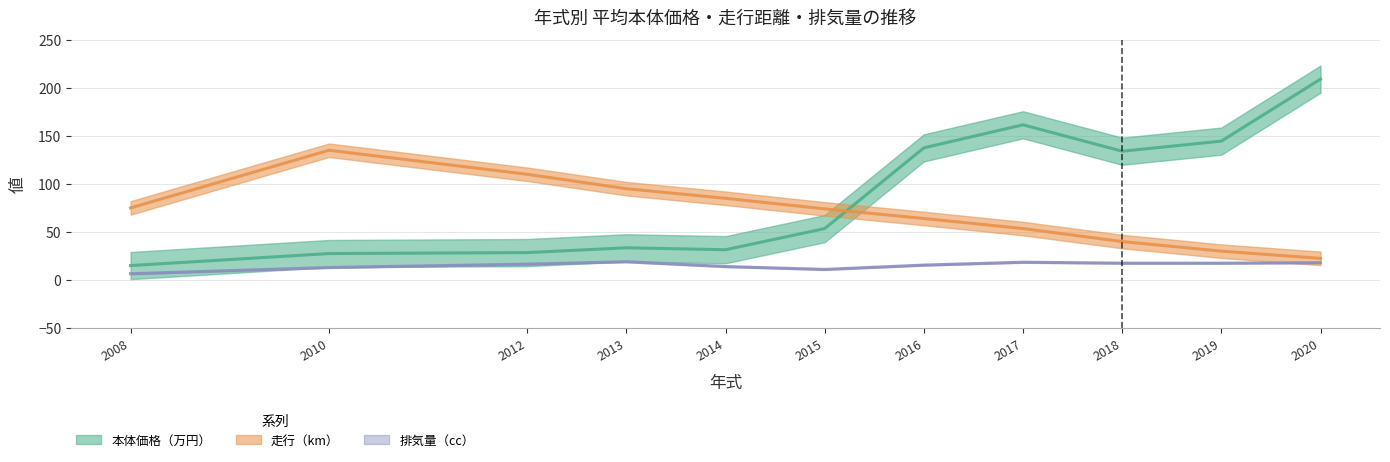

Rank the series by their average value, from lowest to highest.

排気量（cc）_scaled, 走行（km）_scaled, 本体価格（万円）